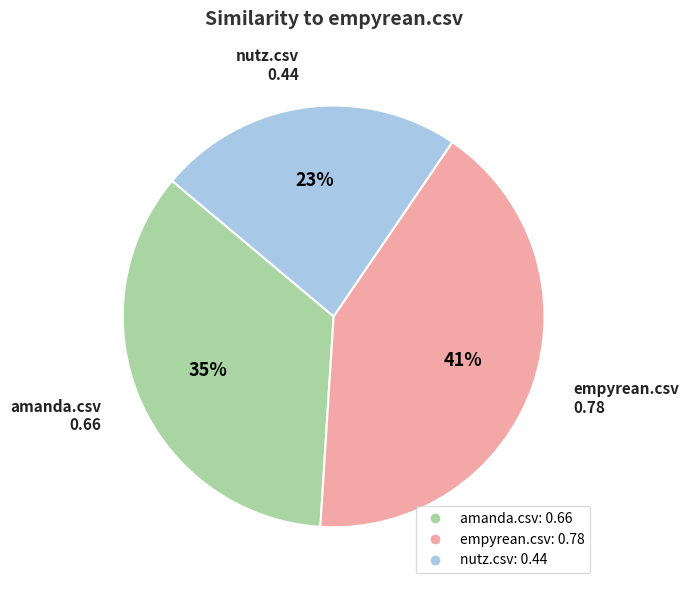

Is it true that empyrean.csv is 41% of the pie?

True